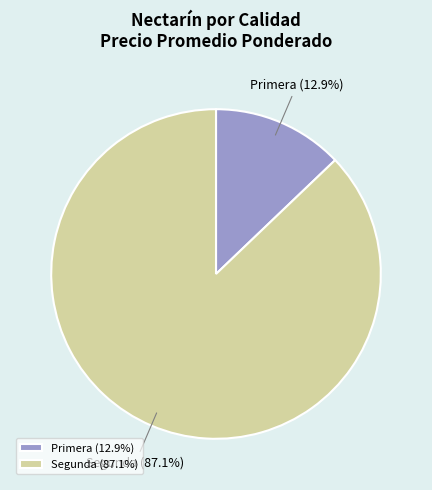

Approximately how many times larger is the value at Segunda compared to Primera?

6.8